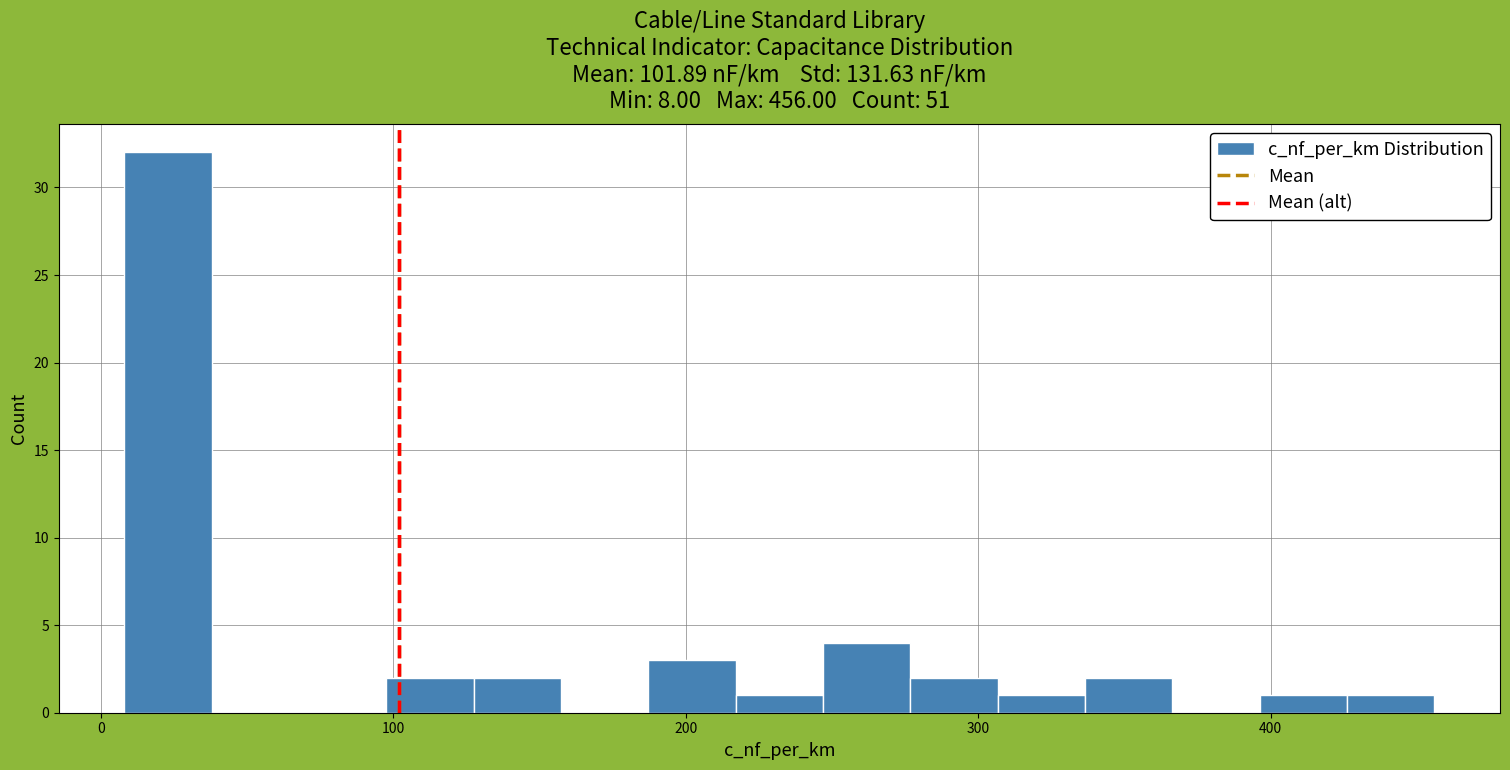

Around what value on the x-axis is the tallest bar? Give the approximate position of its centre, as read against the axis.

20